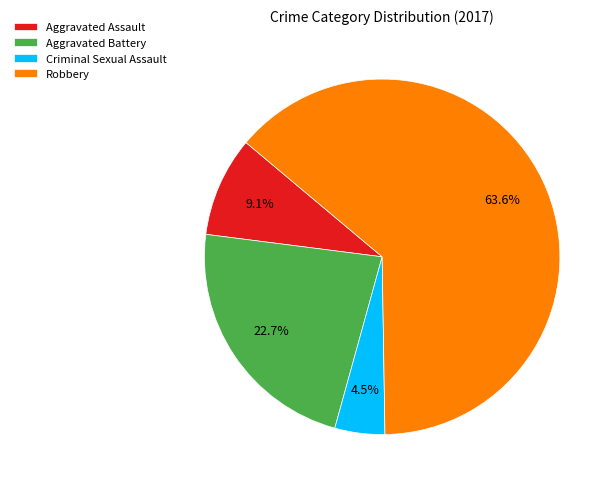

What is the largest slice in the pie chart?

Robbery